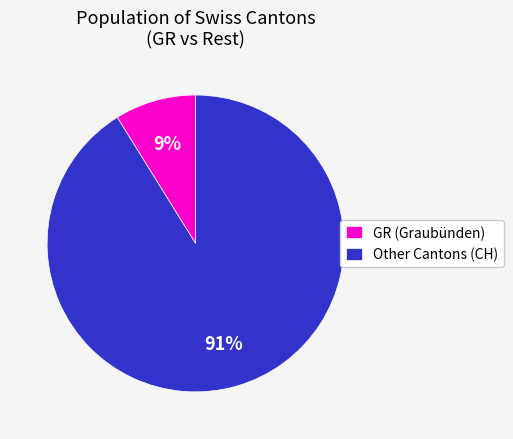

How many segments does this pie chart have?

2